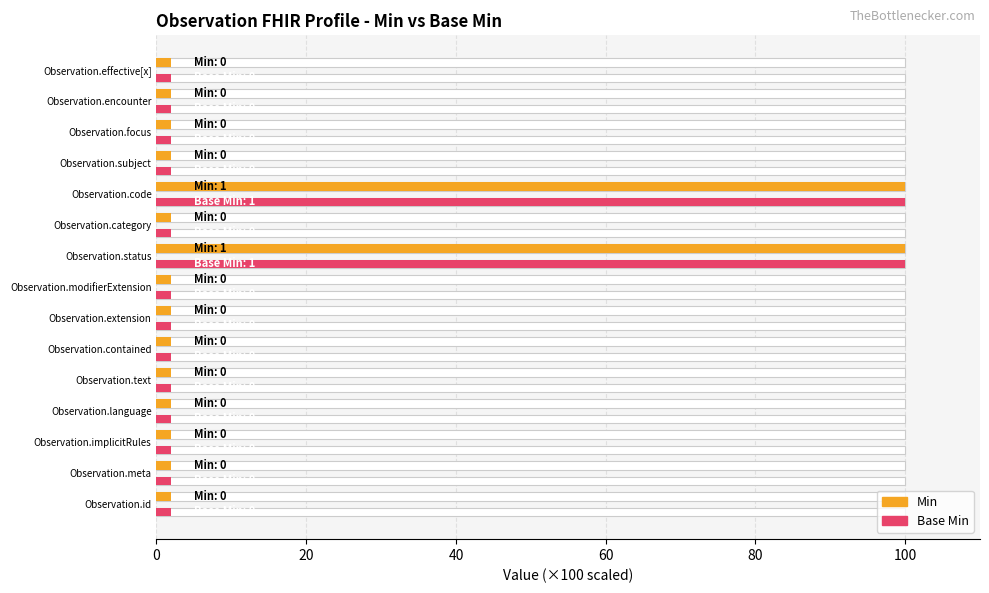

What is the sum of all Base Min values?

226